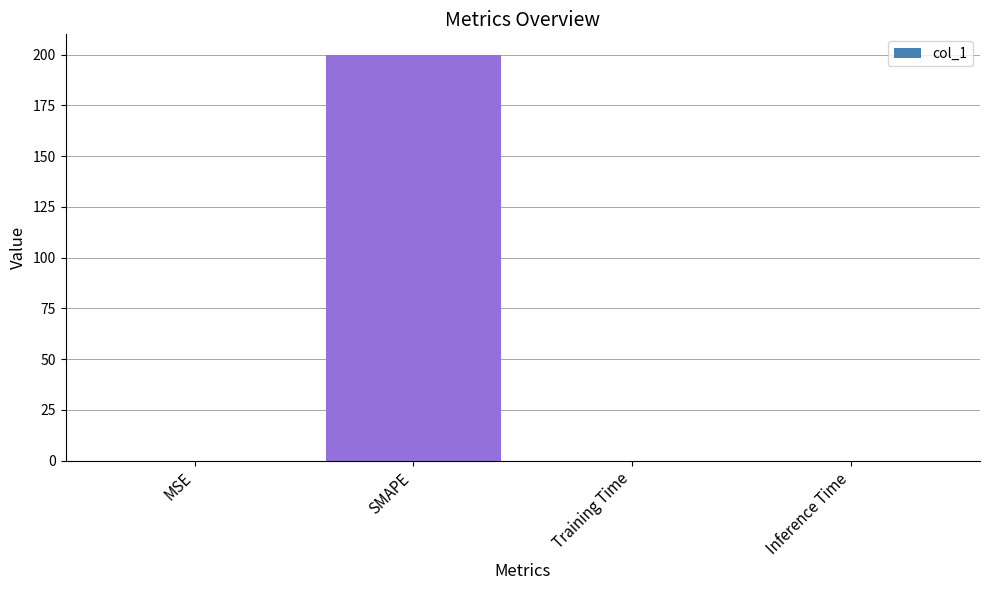

Which label corresponds to the largest value in the chart?

SMAPE